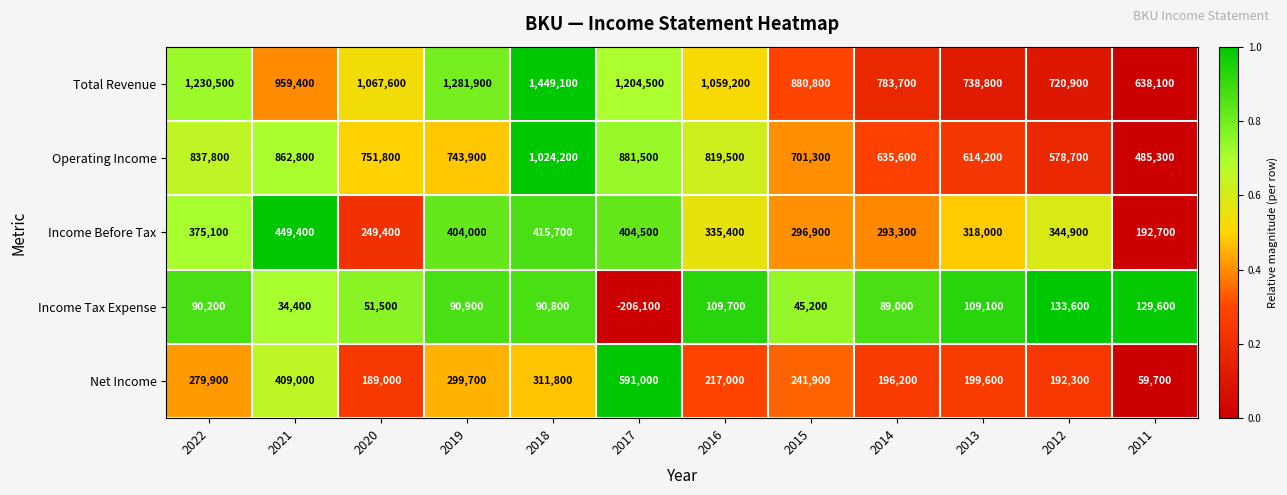

List the series in order of their peak value, highest first.

Total Revenue, Operating Income, Net Income, Income Before Tax, Income Tax Expense